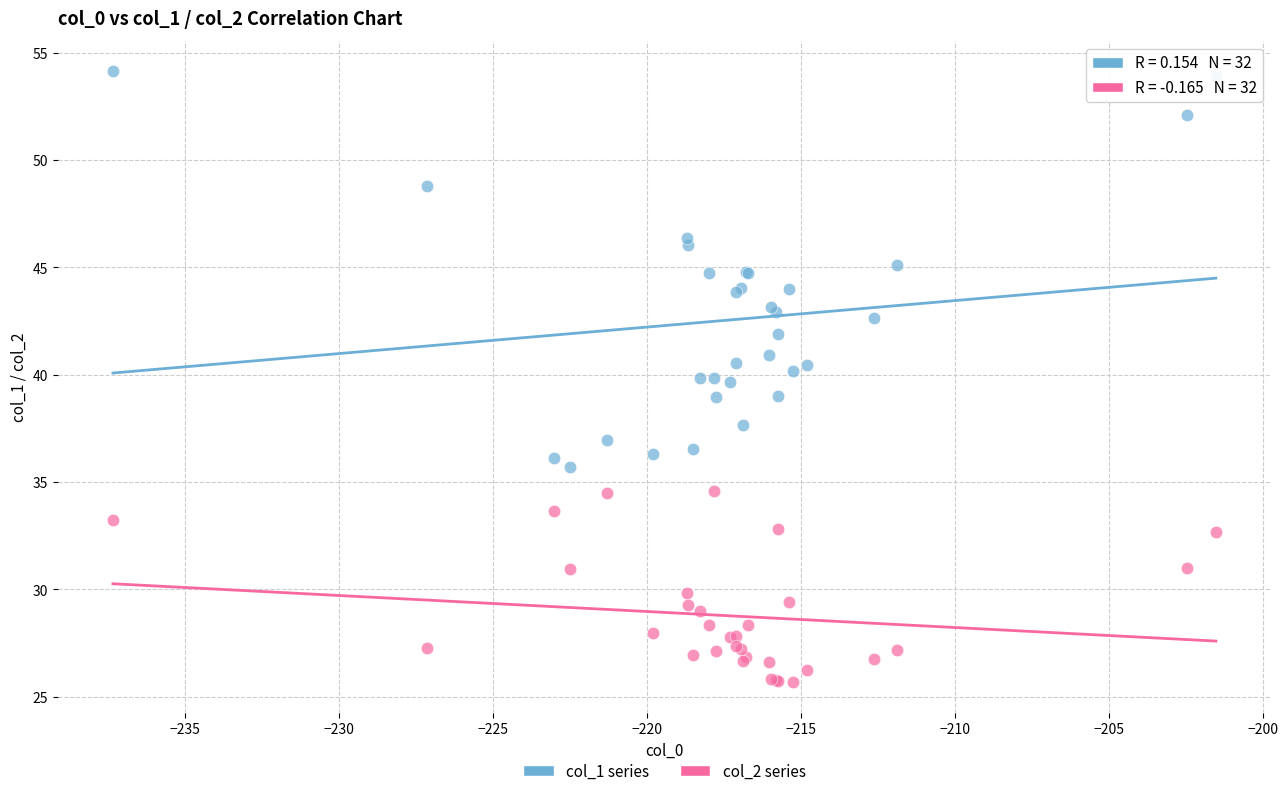

Which series has the widest spread of Y values?

col_1 series